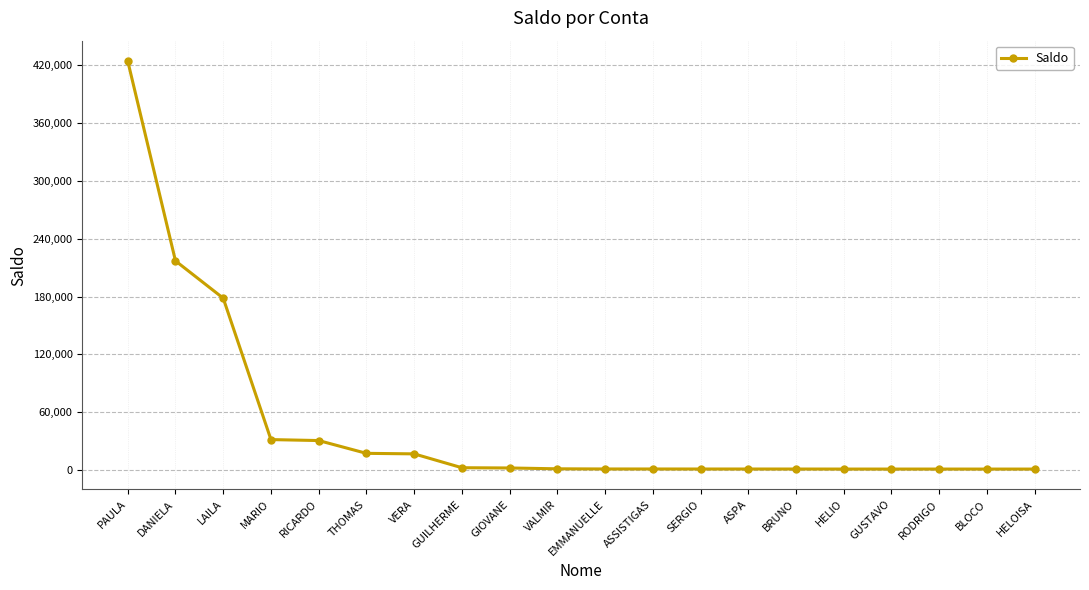

Is it true that the value at THOMAS is 17217.3?

True